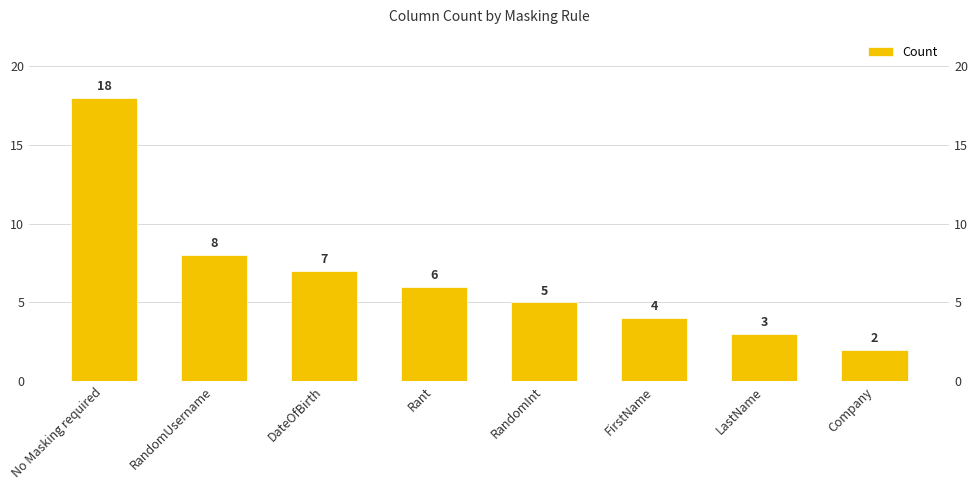

What is the greatest value displayed?

18